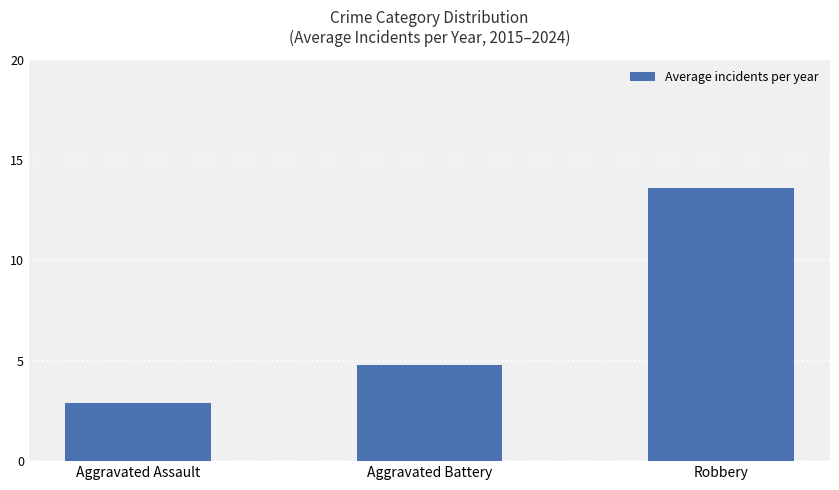

Reading left to right, extract all data points from this chart.

2.9	4.8	13.6